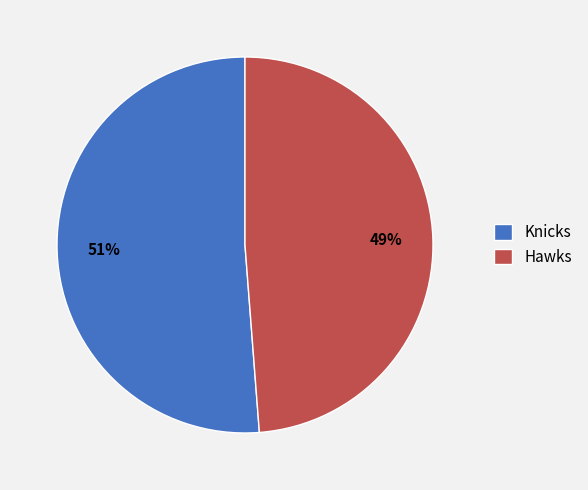

What percentage is the Hawks slice, to the nearest percent?

49%